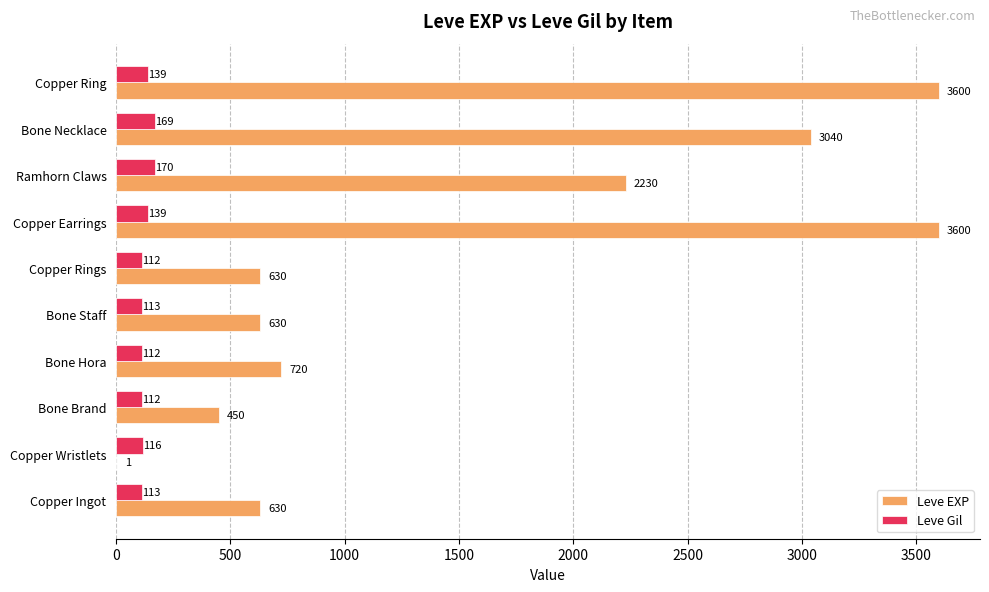

What is the maximum value for Leve EXP?

3600